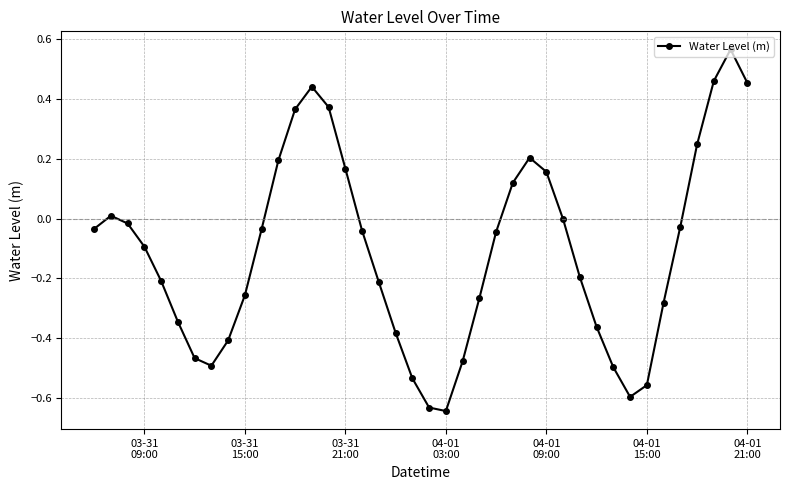

How many interior local valleys (lower than both neighbors) does the data have?

3